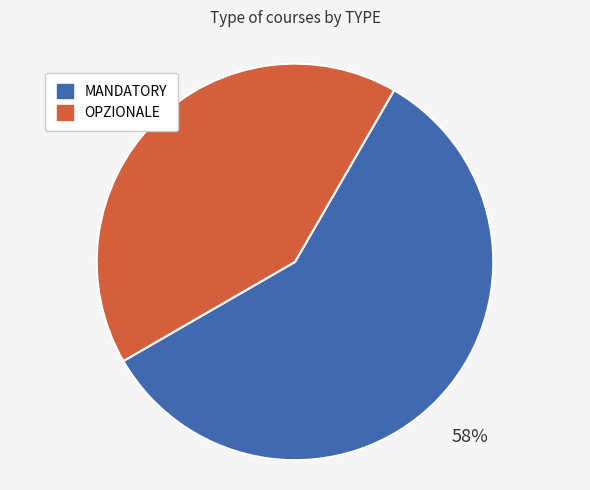

Combined, do MANDATORY and OPZIONALE account for over 50%?

Yes